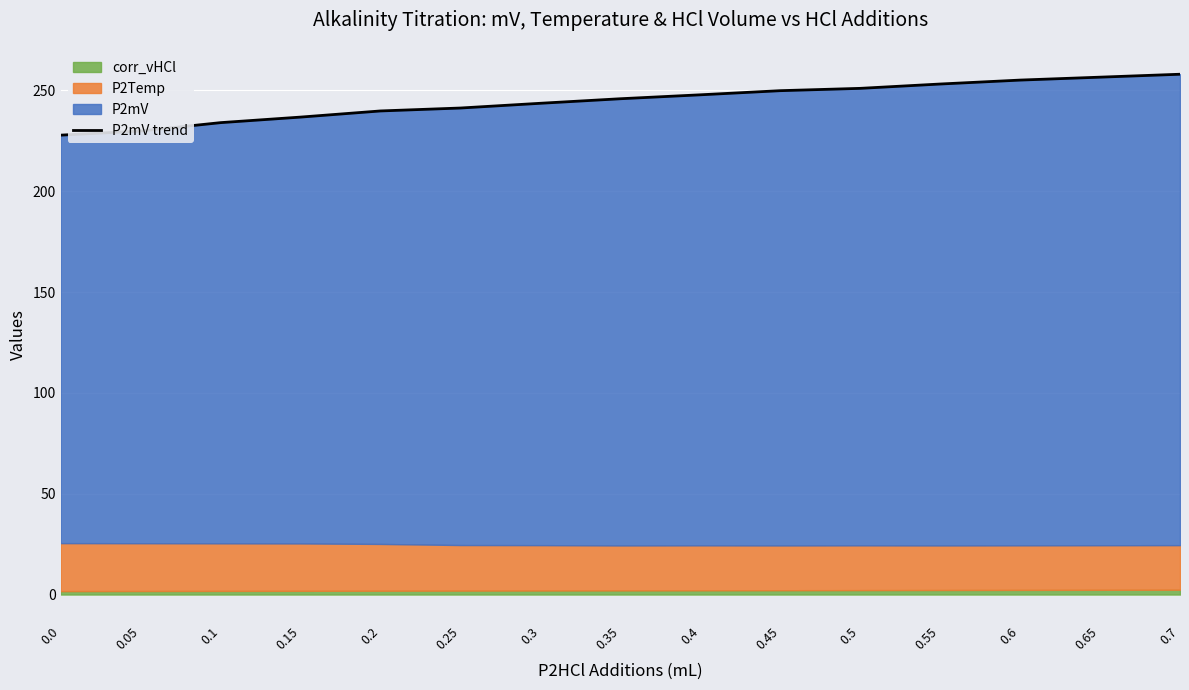

What is the maximum value shown in the chart?

258.0